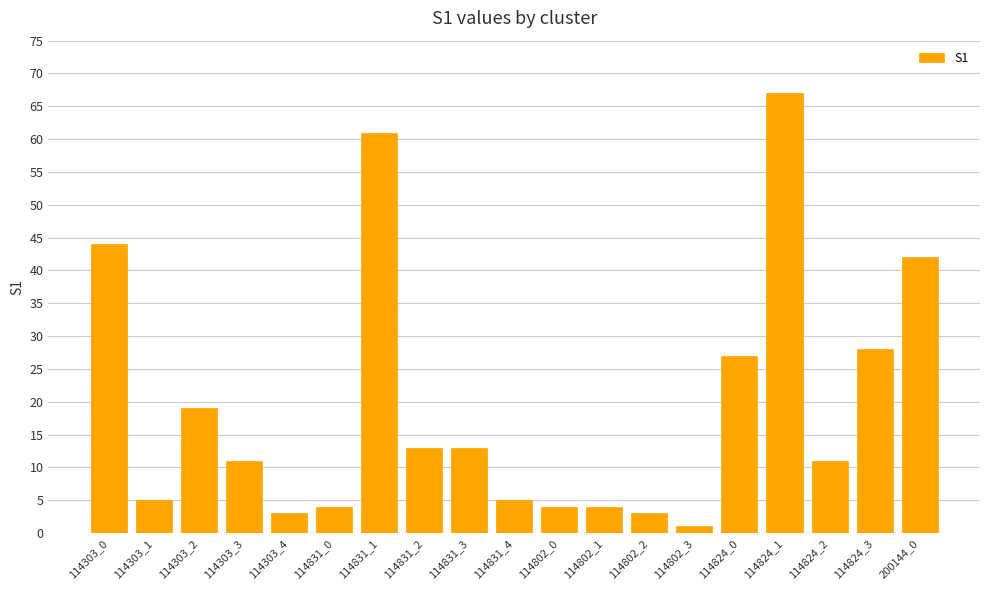

What position from the left is 114831_0?

6